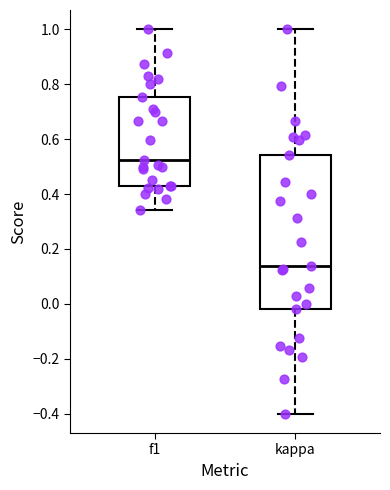

Which box has the highest median line?

f1